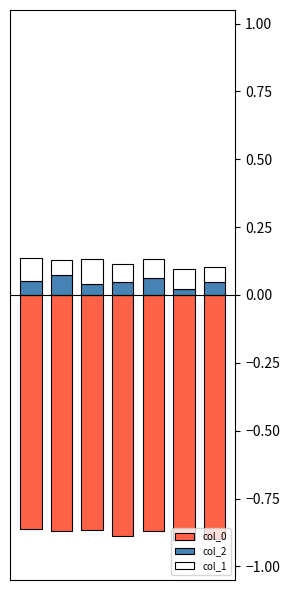

Which category has the lowest value in the col_2 series?

5